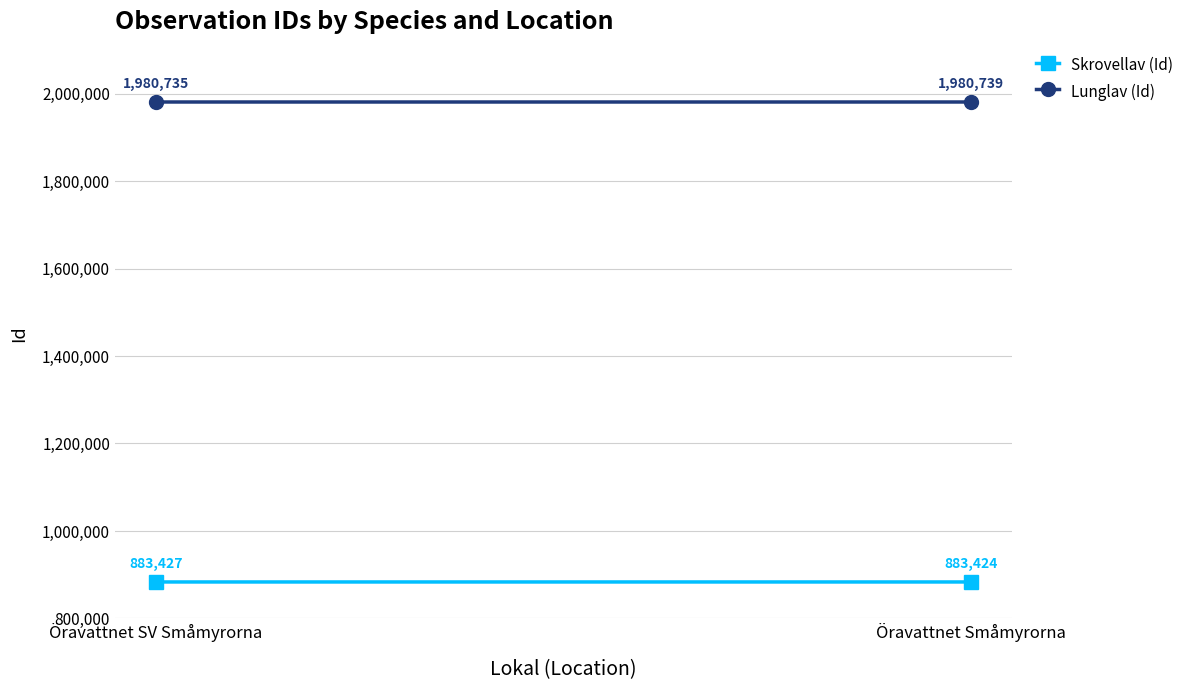

What is the difference between the highest and lowest values at Öravattnet Småmyrorna?

1097315